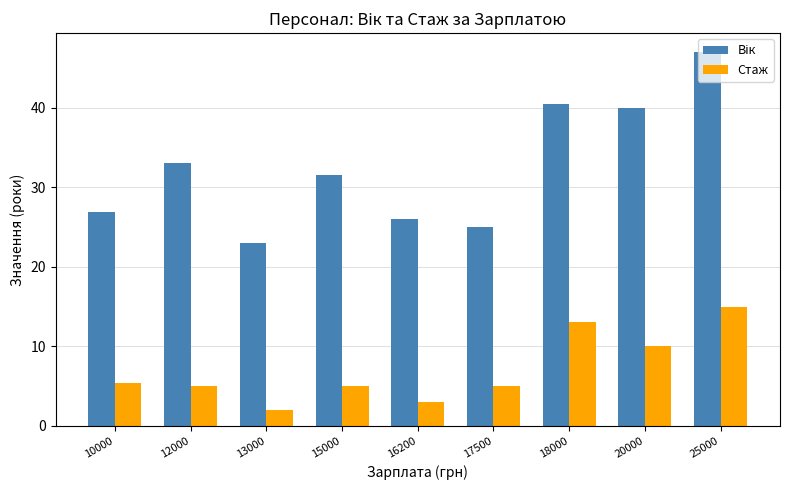

Does the chart contain stacked bars?

No